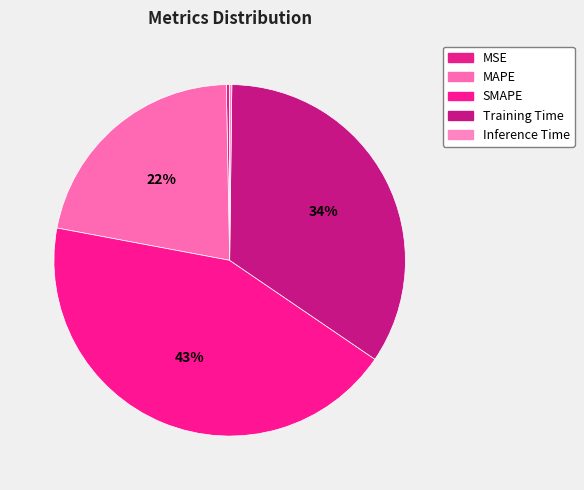

What percentage is NOT represented by SMAPE?

56.6%